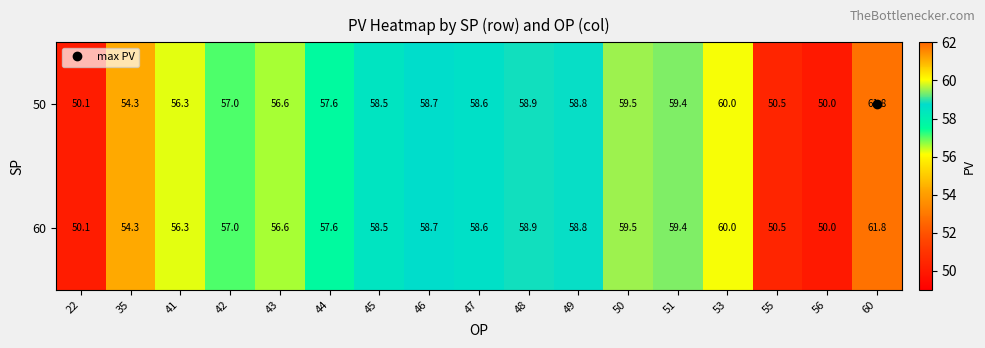

Which category has the highest value across all series?

60